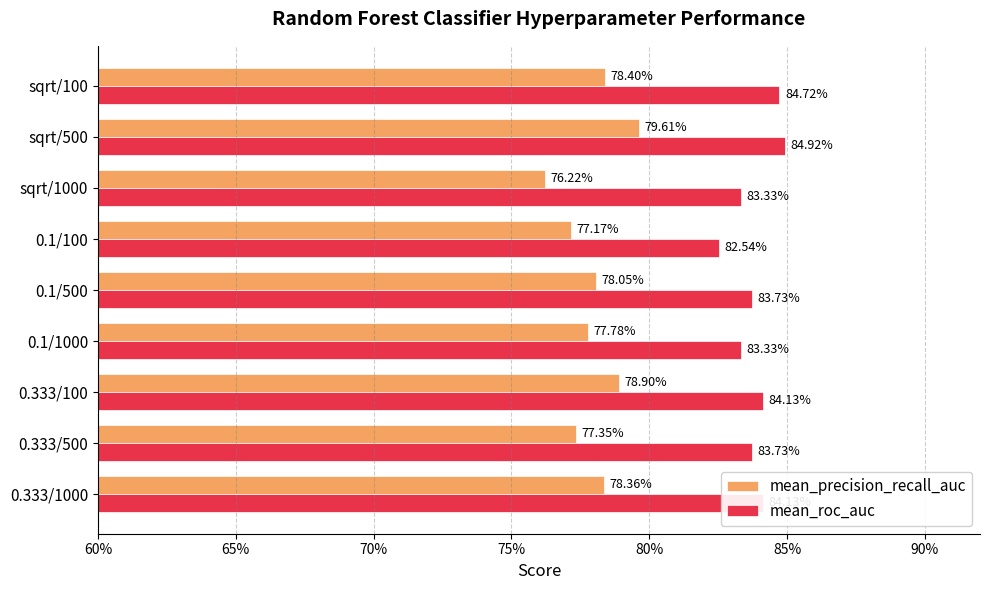

What is the maximum value for mean_precision_recall_auc?

0.8